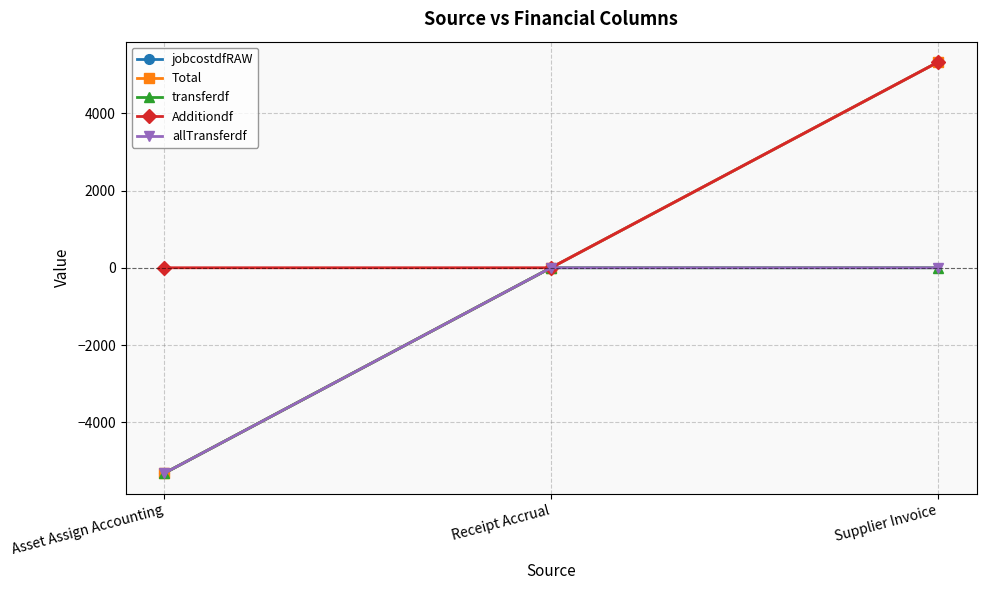

What is the total value across all series at Asset Assign Accounting?

-21284.4